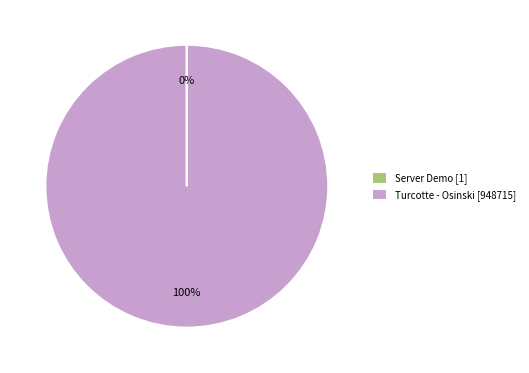

What is the largest slice in the pie chart?

Turcotte - Osinski